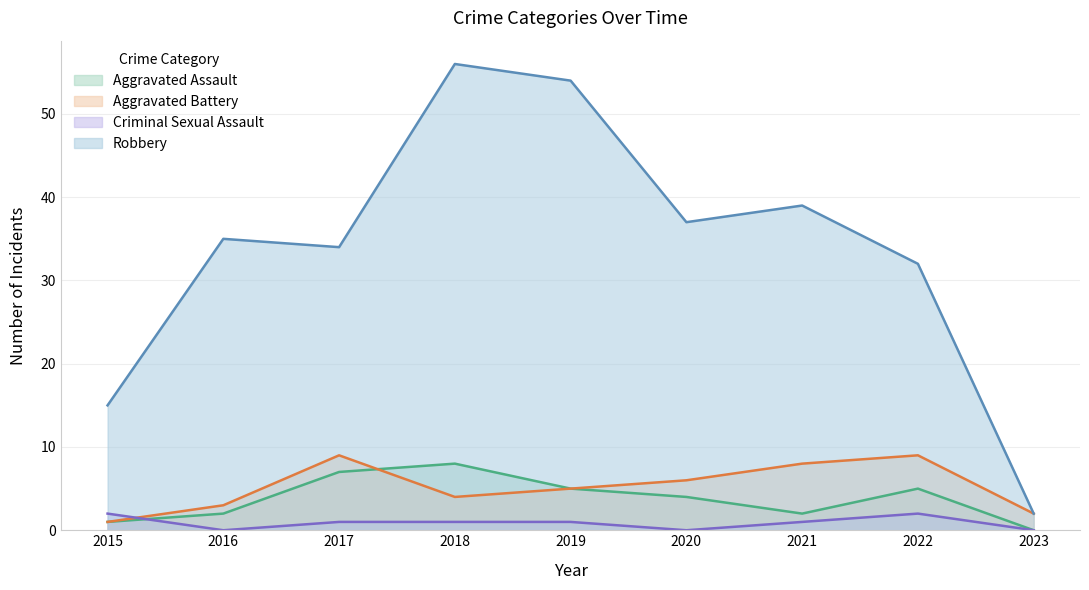

Reading left to right, extract all data points from this chart.

Aggravated Assault: 2015=1	2016=2	2017=7	2018=8	2019=5	2020=4	2021=2	2022=5	2023=0
Aggravated Battery: 2015=1	2016=3	2017=9	2018=4	2019=5	2020=6	2021=8	2022=9	2023=2
Criminal Sexual Assault: 2015=2	2016=0	2017=1	2018=1	2019=1	2020=0	2021=1	2022=2	2023=0
Robbery: 2015=15	2016=35	2017=34	2018=56	2019=54	2020=37	2021=39	2022=32	2023=2